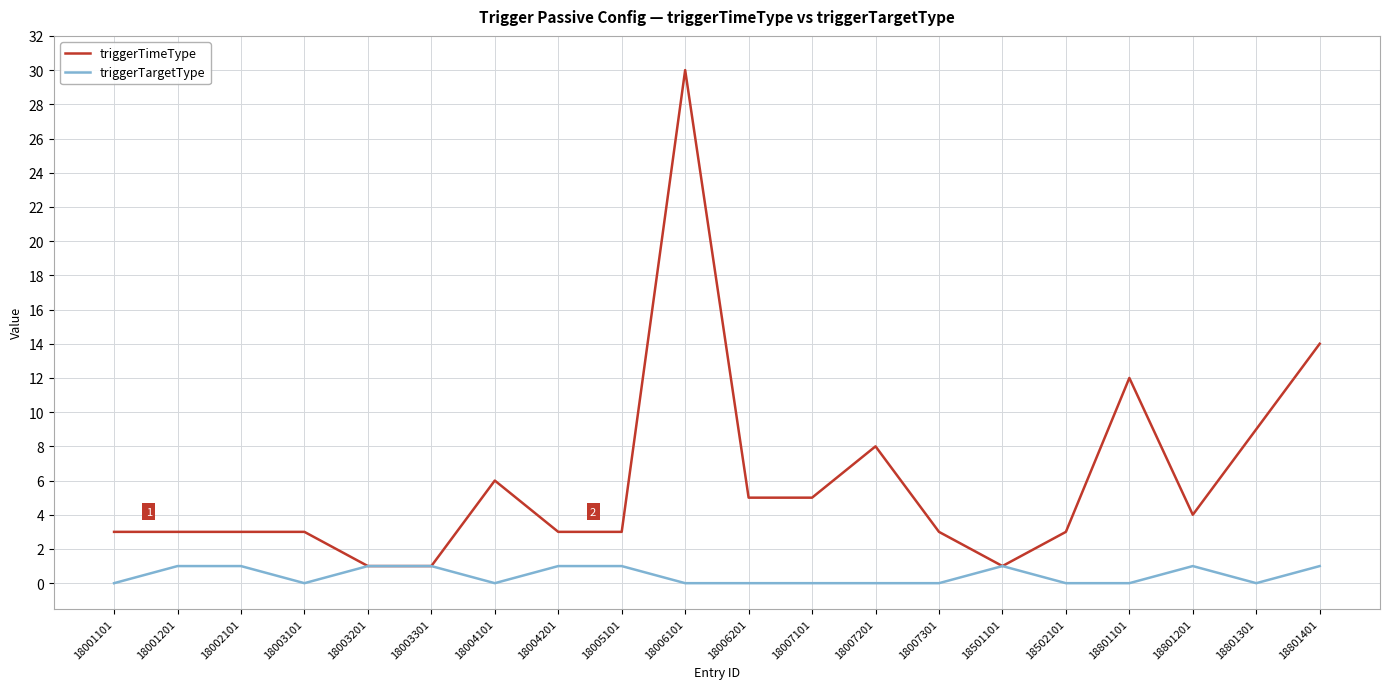

What is the maximum value for triggerTimeType?

30